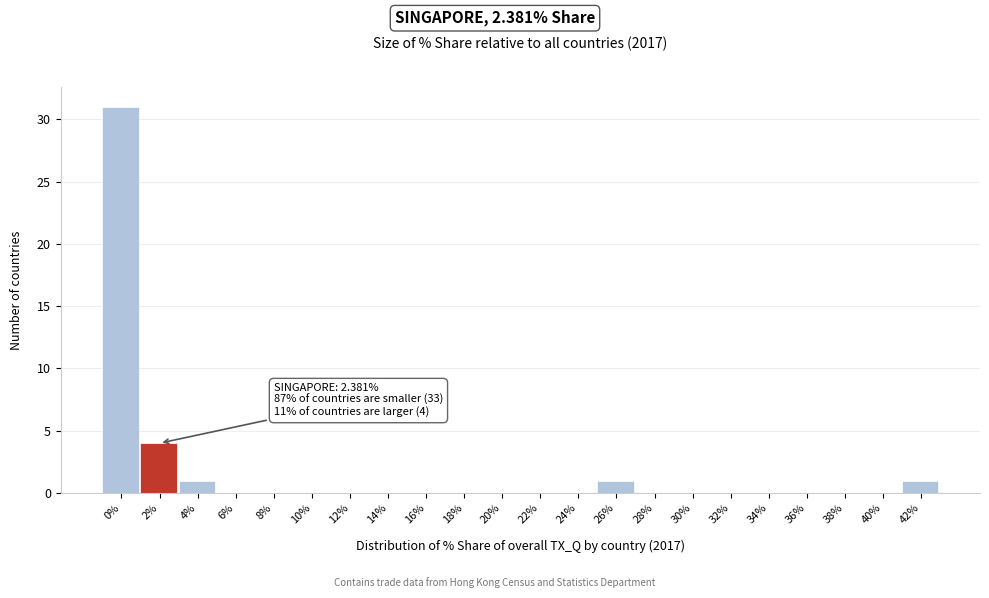

Reading left to right, list all the values displayed in this chart.

0%=31	2%=4	4%=1	6%=0	8%=0	10%=0	12%=0	14%=0	16%=0	18%=0	20%=0	22%=0	24%=0	26%=1	28%=0	30%=0	32%=0	34%=0	36%=0	38%=0	40%=0	42%=1